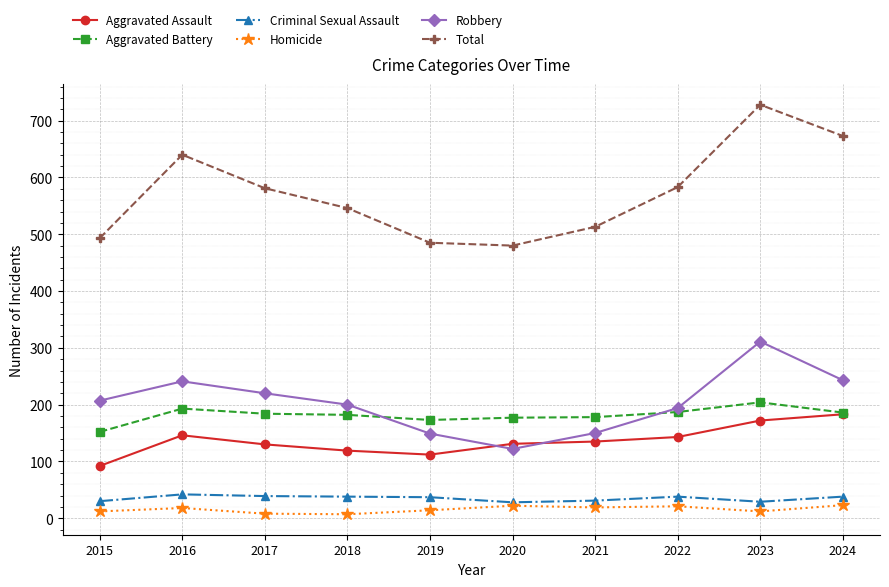

In Aggravated Battery, how many points are lower than both neighbors (excluding endpoints)?

1